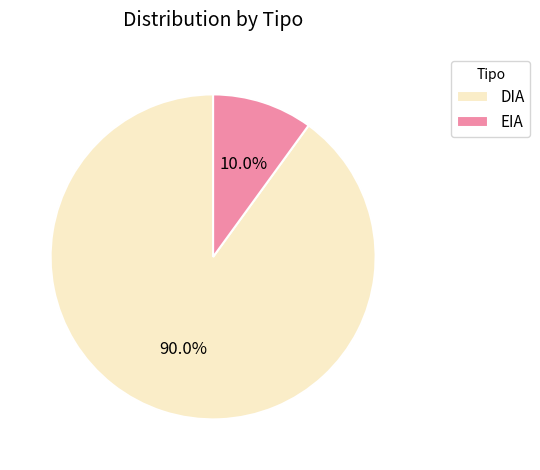

Rank the categories by value from lowest to highest.

EIA, DIA